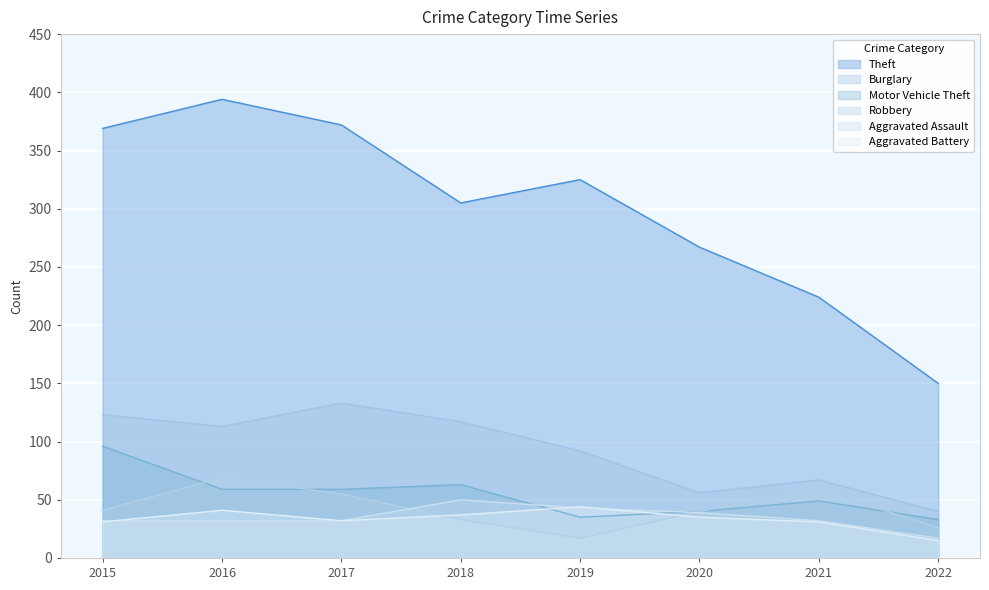

How many lines are shown in the chart?

6